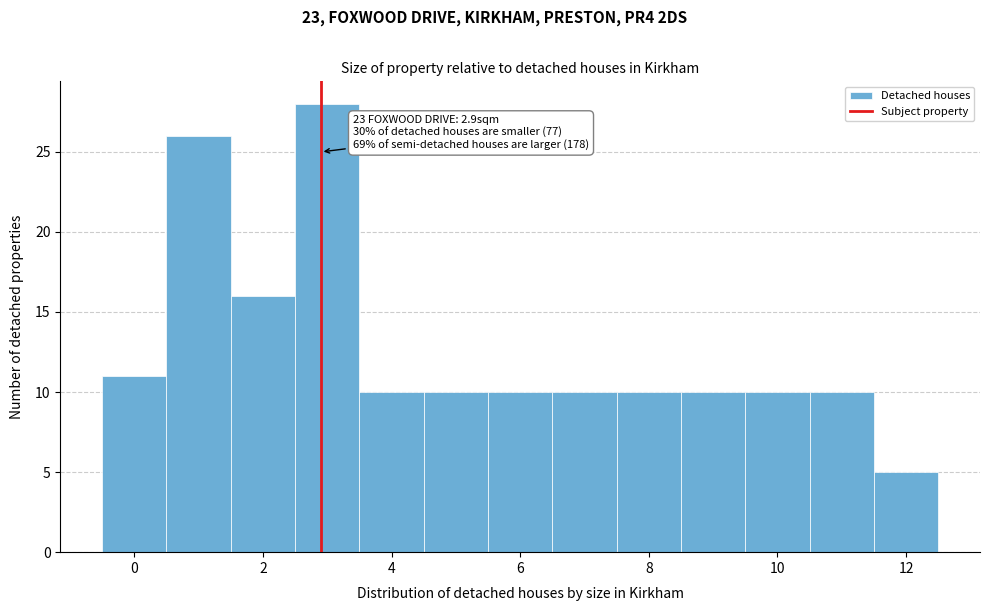

Over which range of the x-axis is the bar tallest?

2.5 to 3.5